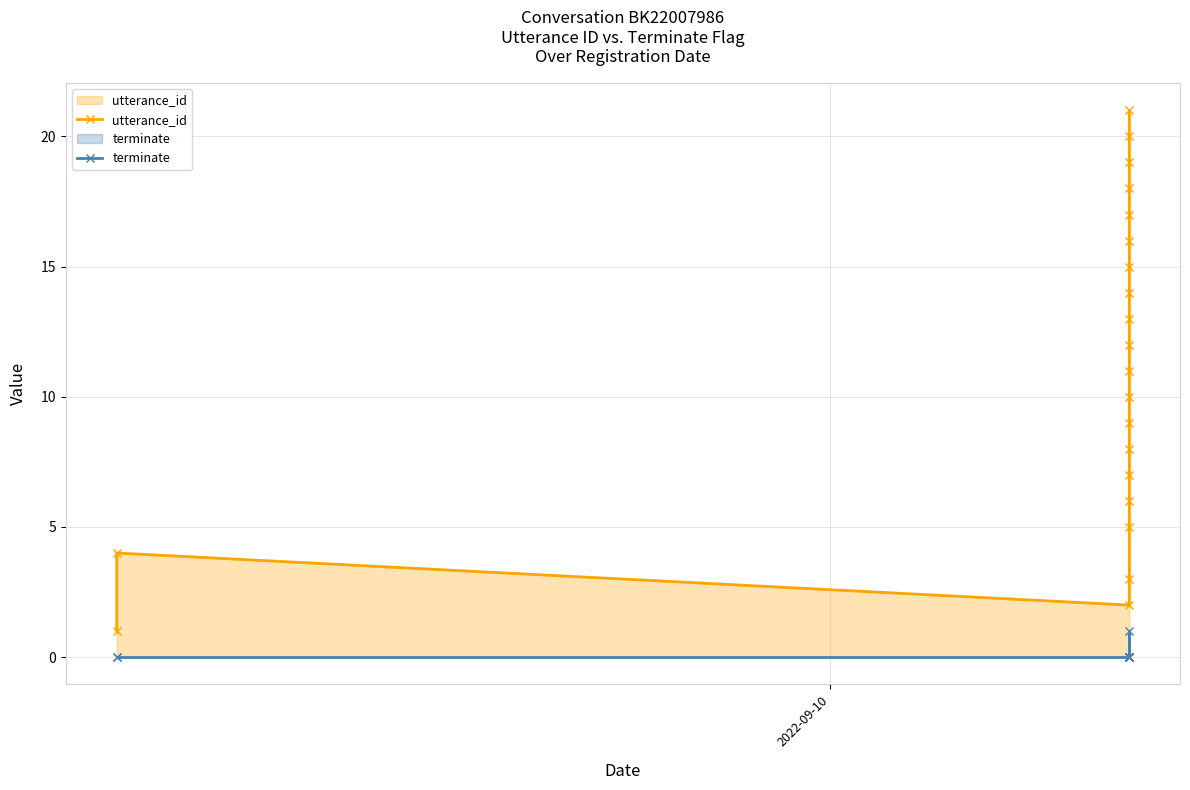

True or false: terminate and utterance_id intersect in this chart.

False